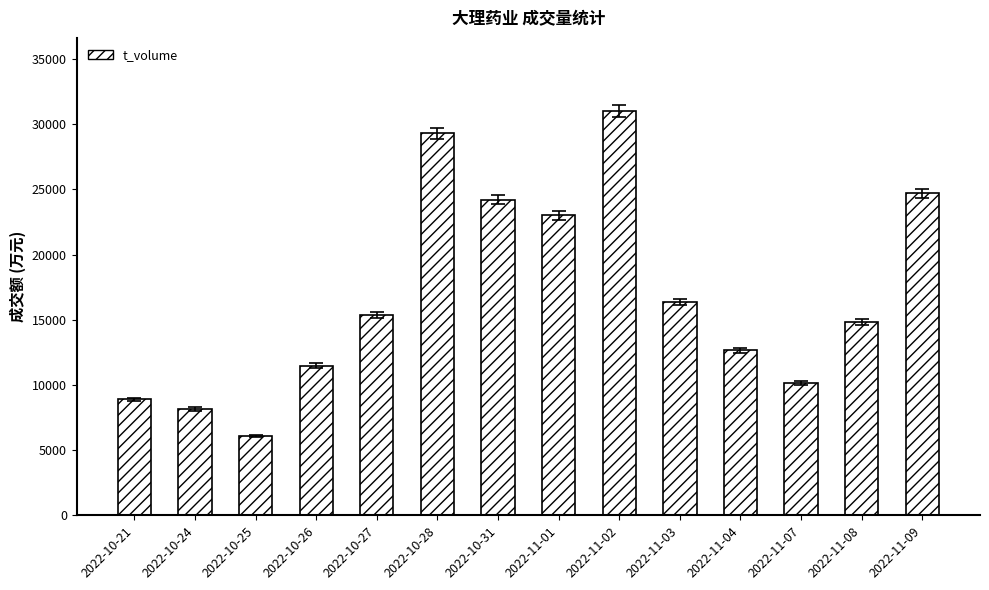

The chart shows a value of 41714 at 2022-10-31. True or false?

False